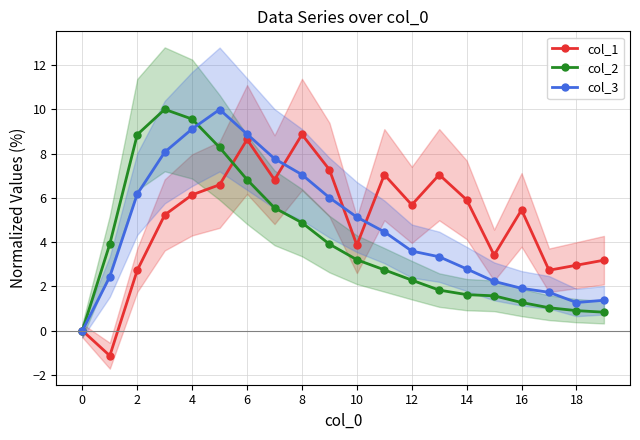

How many values in col_2 are below zero?

1